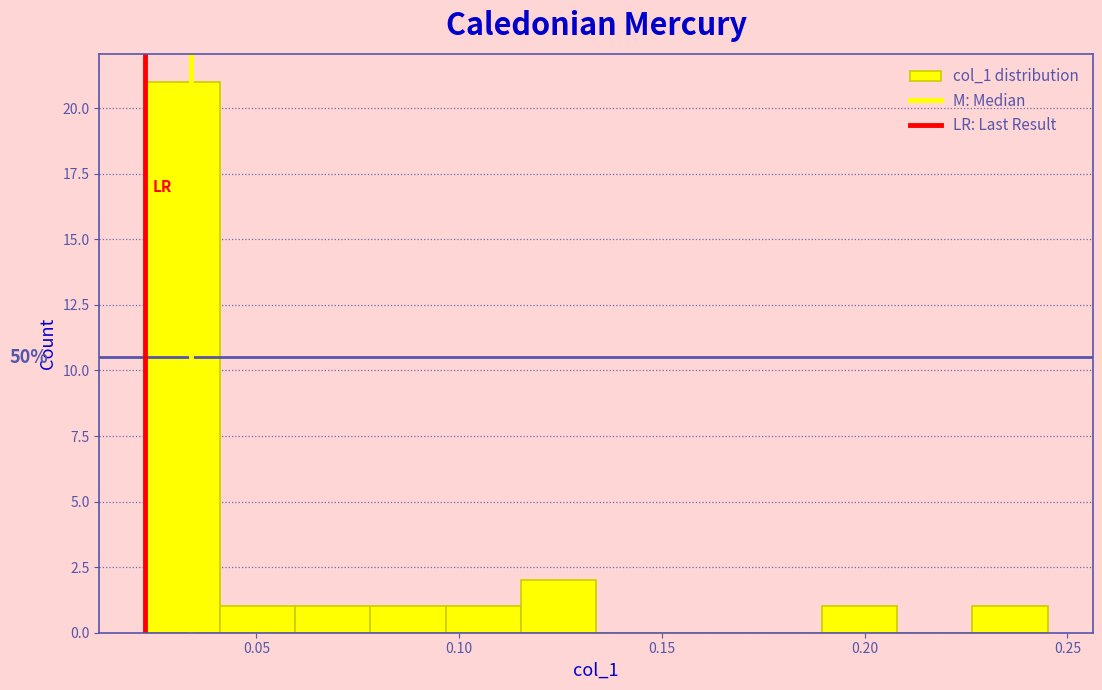

Read against the x-axis, roughly where is the centre of the tallest bar?

0.030